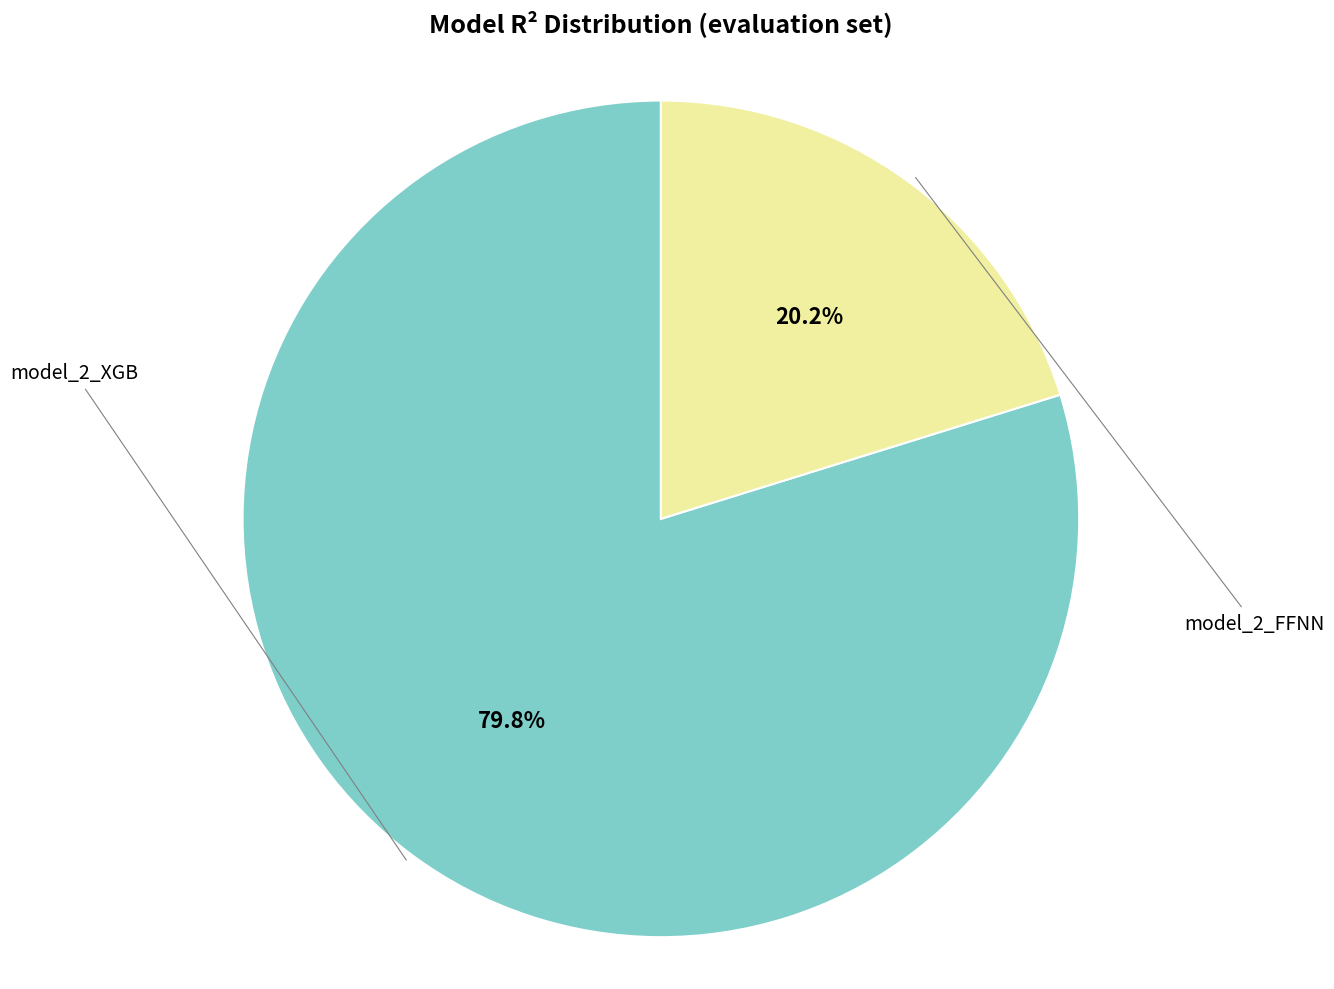

Does any single category account for the majority?

Yes